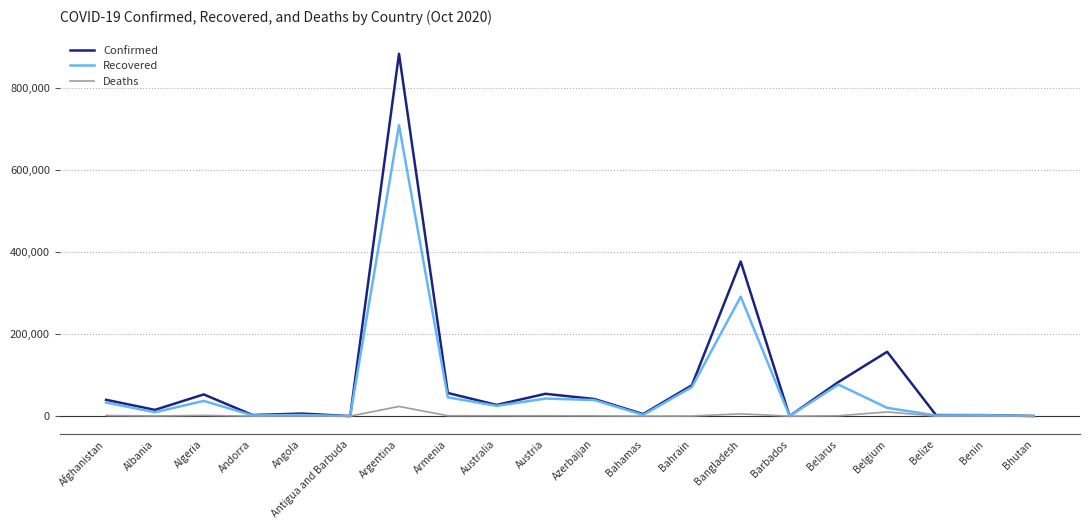

Where does the Deaths series first go above 608?

Afghanistan